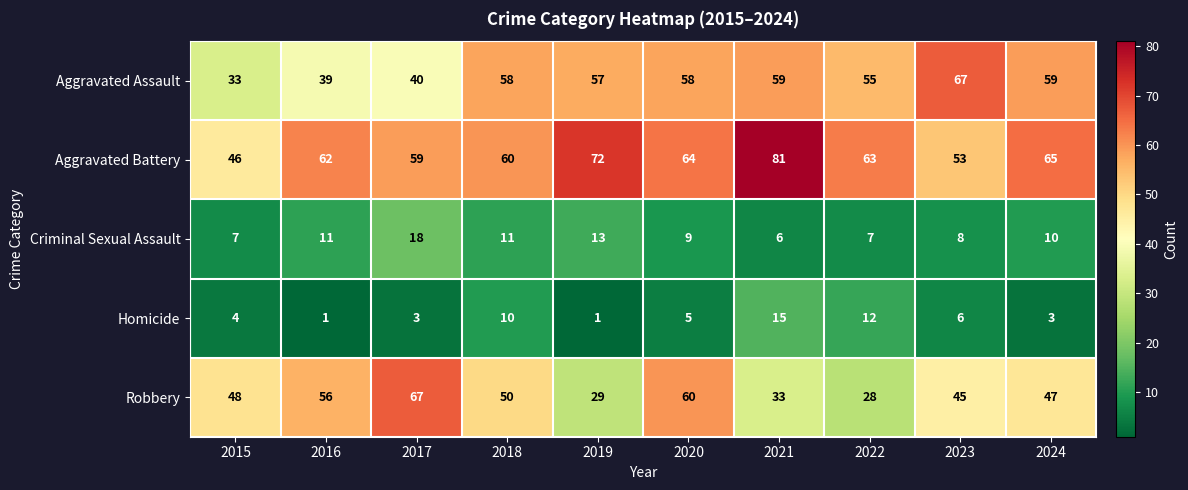

Rank the series at 2016 from highest to lowest value.

Aggravated Battery, Robbery, Aggravated Assault, Criminal Sexual Assault, Homicide